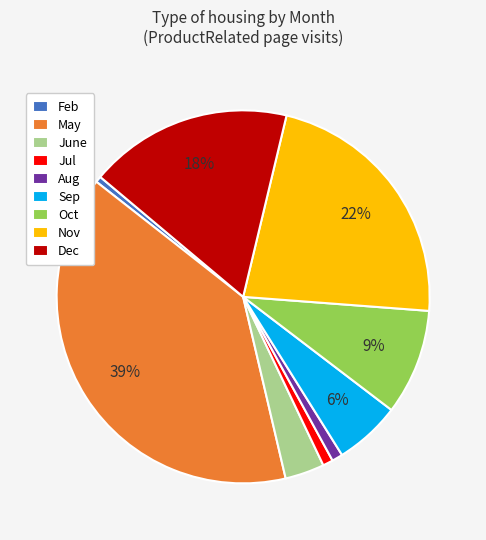

The June slice represents 3% of the pie. True or false?

True